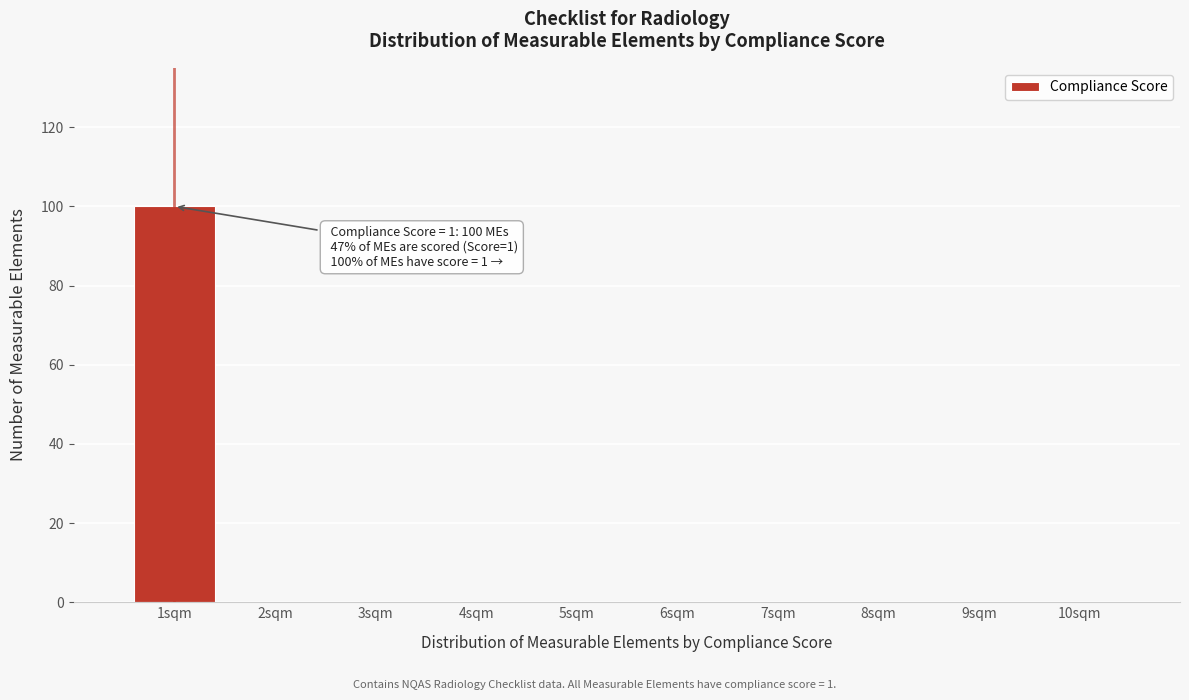

Which range on the x-axis has the tallest bar?

0.5 to 1.5